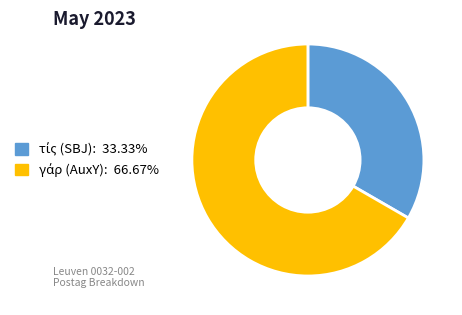

Does any single category account for the majority?

Yes